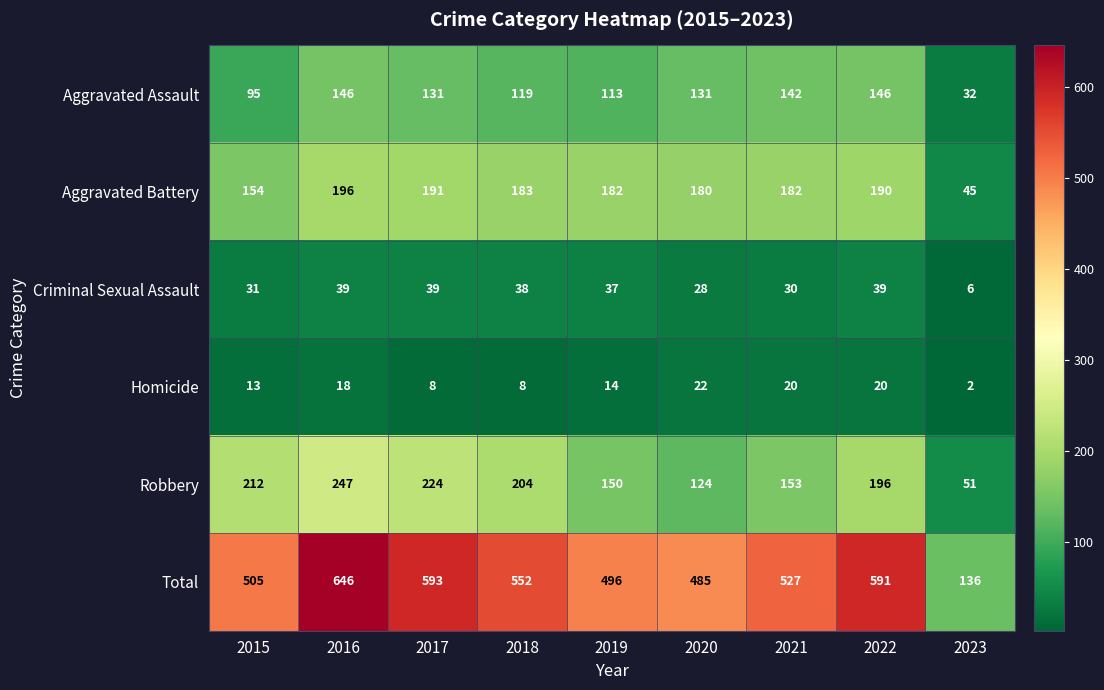

What is the average value of the Criminal Sexual Assault series?

32